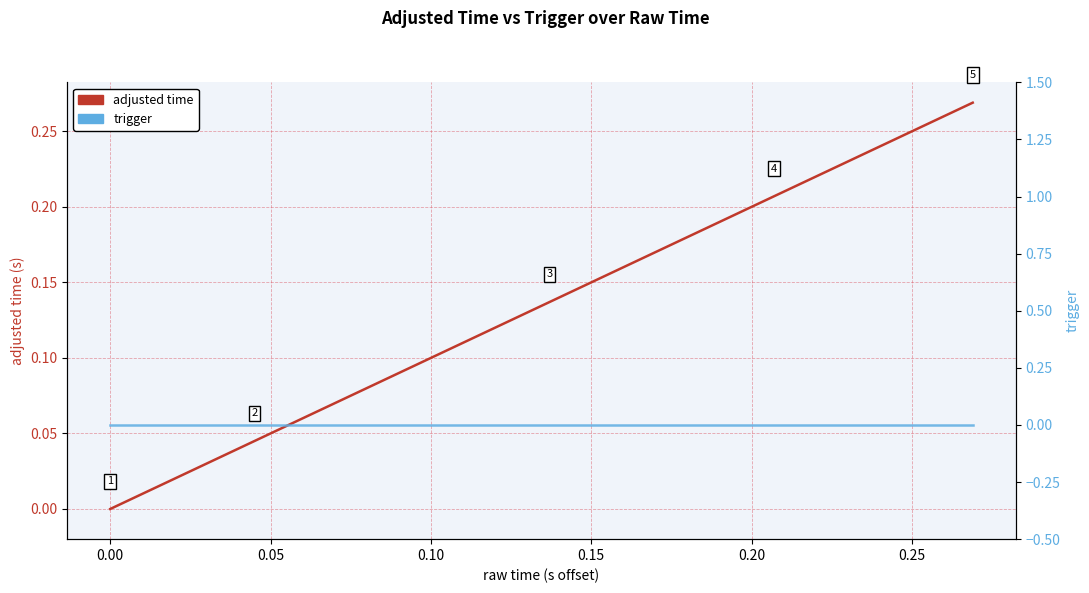

True or false: adjusted time and trigger cross at least once.

False